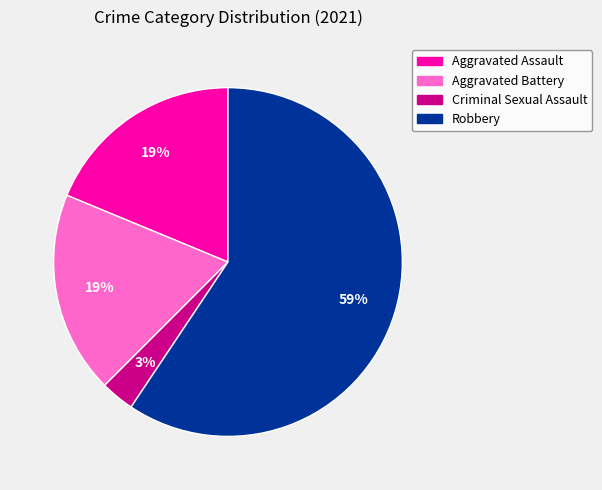

Which slice represents more than half of the pie?

Robbery